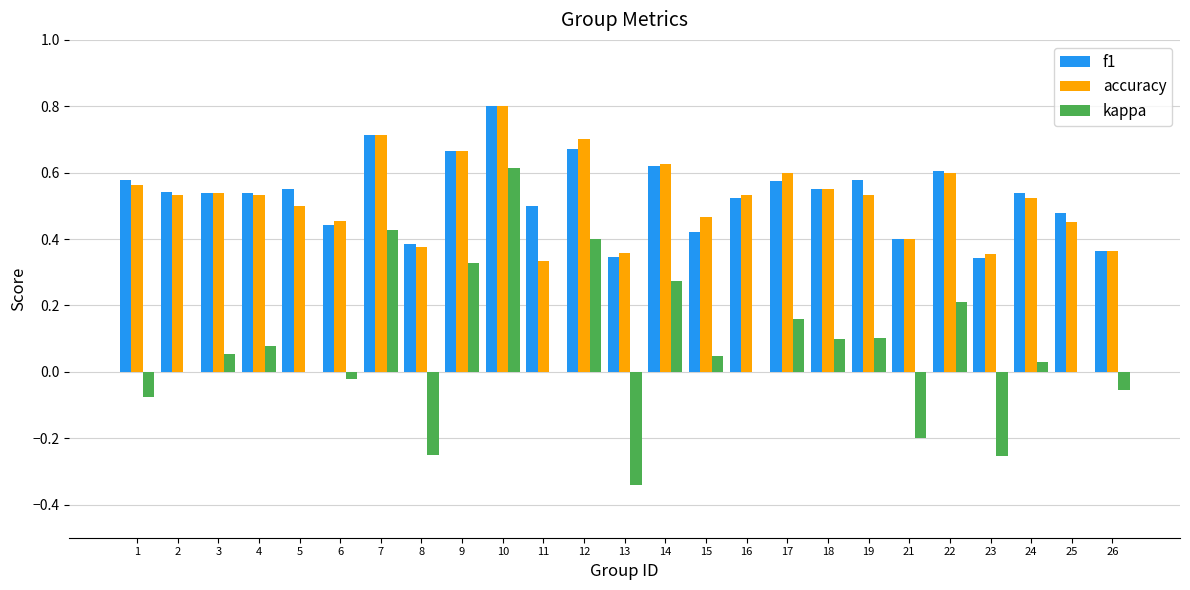

The f1 series shows 0.2 at 5. True or false?

False